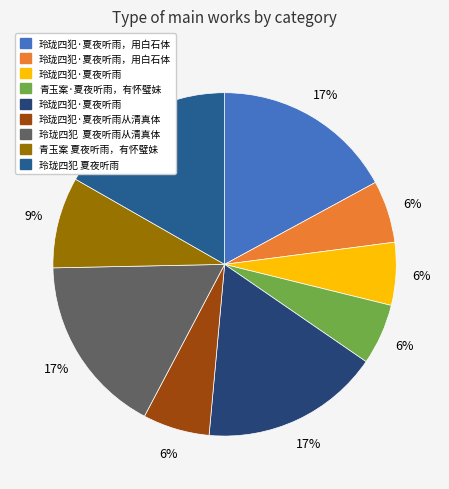

Which slice is the largest?

玲珑四犯·夏夜听雨，用白石体